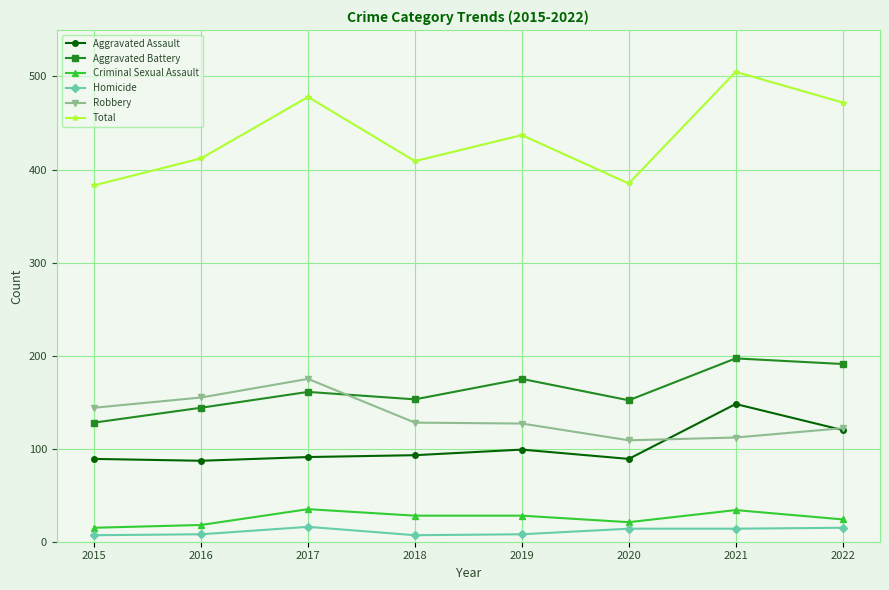

How many values in the Aggravated Assault series are below 93?

4